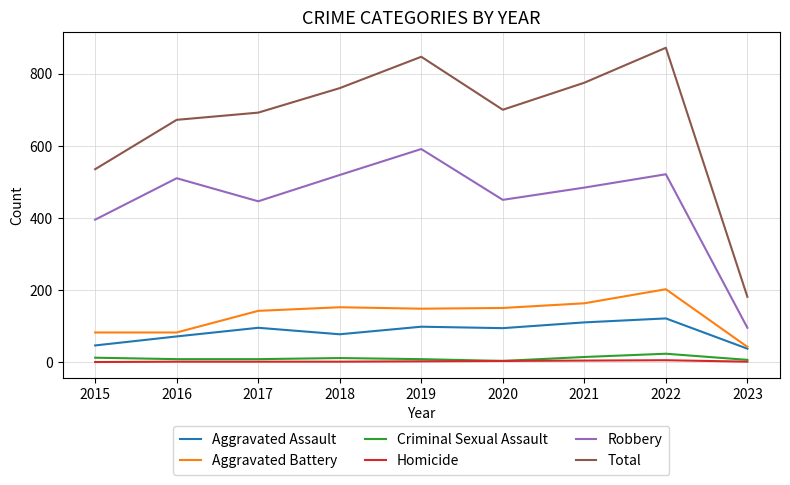

What is the sum of the Aggravated Assault values at 2022 and 2019?

219